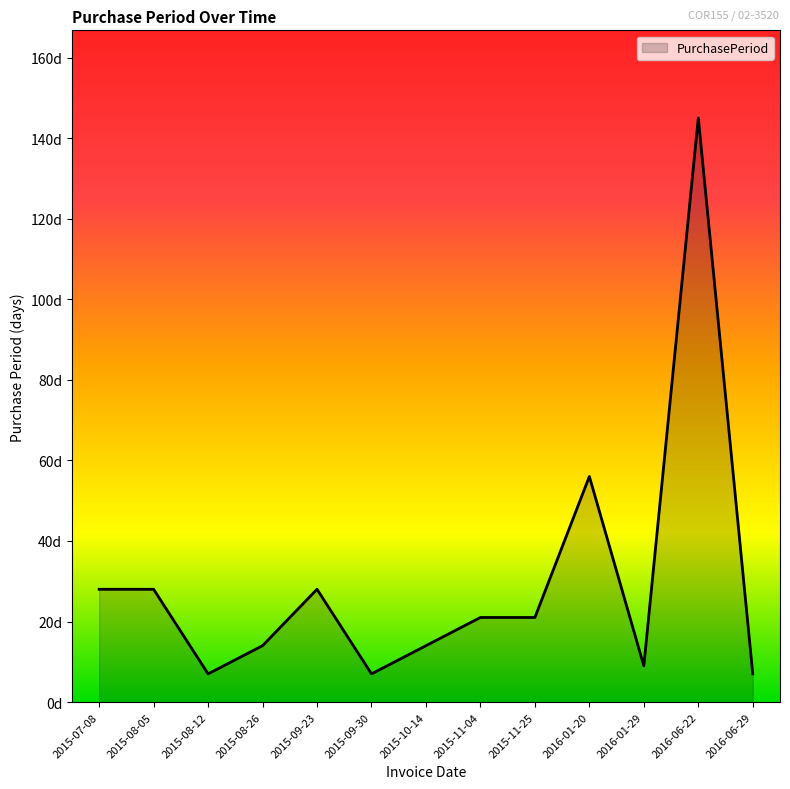

At which category does the data reach its first local peak?

2015-09-23